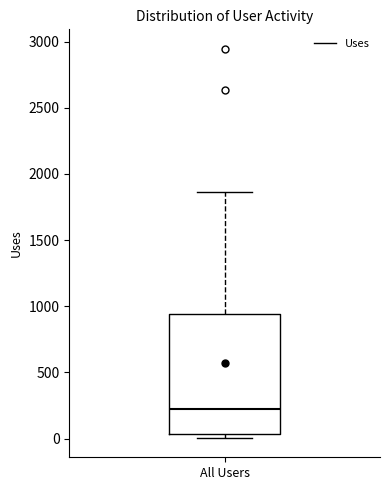

Read this box plot against the y-axis: the position of the median line, the range covered by the box, and the ends of both whiskers. The values are not printed on the chart, so give them approximately, as read against the axis.

median 250, box 50 to 950, whiskers 0 to 1850